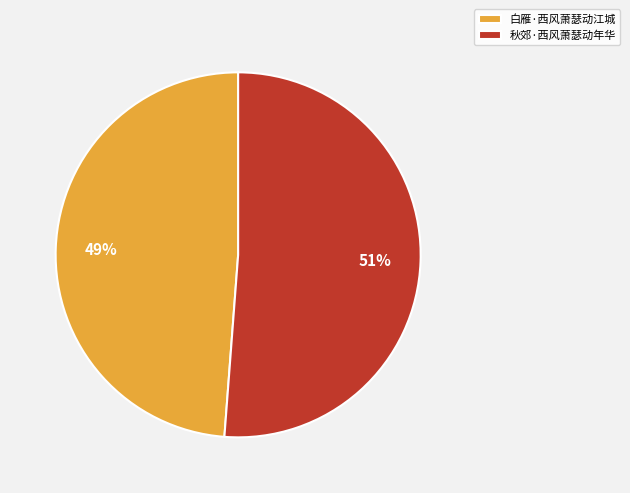

Is there a majority slice in this chart?

Yes